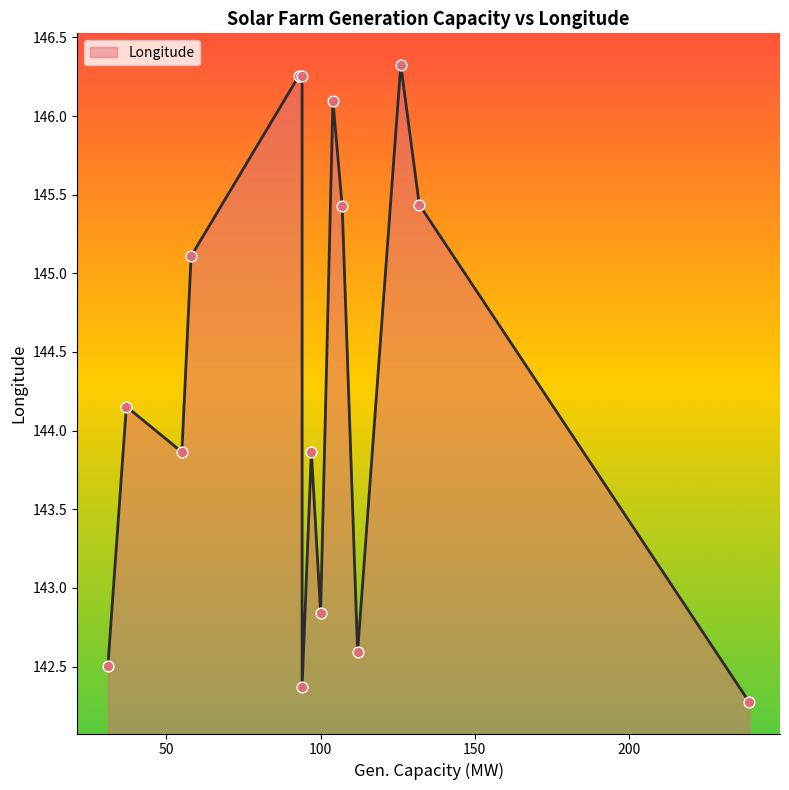

Between 55 and 107, which is larger?

107